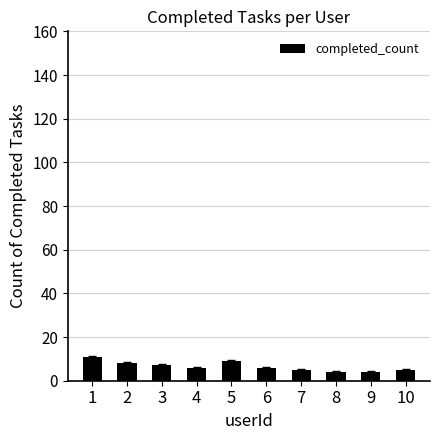

Which label corresponds to the largest value in the chart?

1